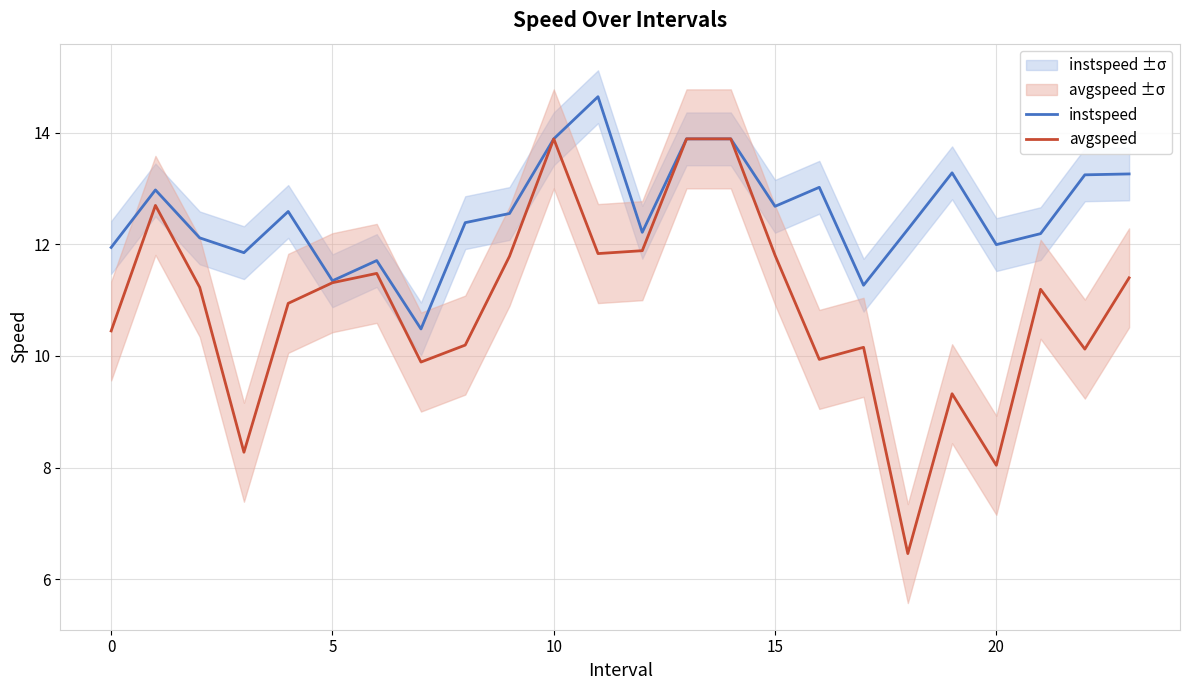

What is the difference between the instspeed values at 10 and 19?

0.6